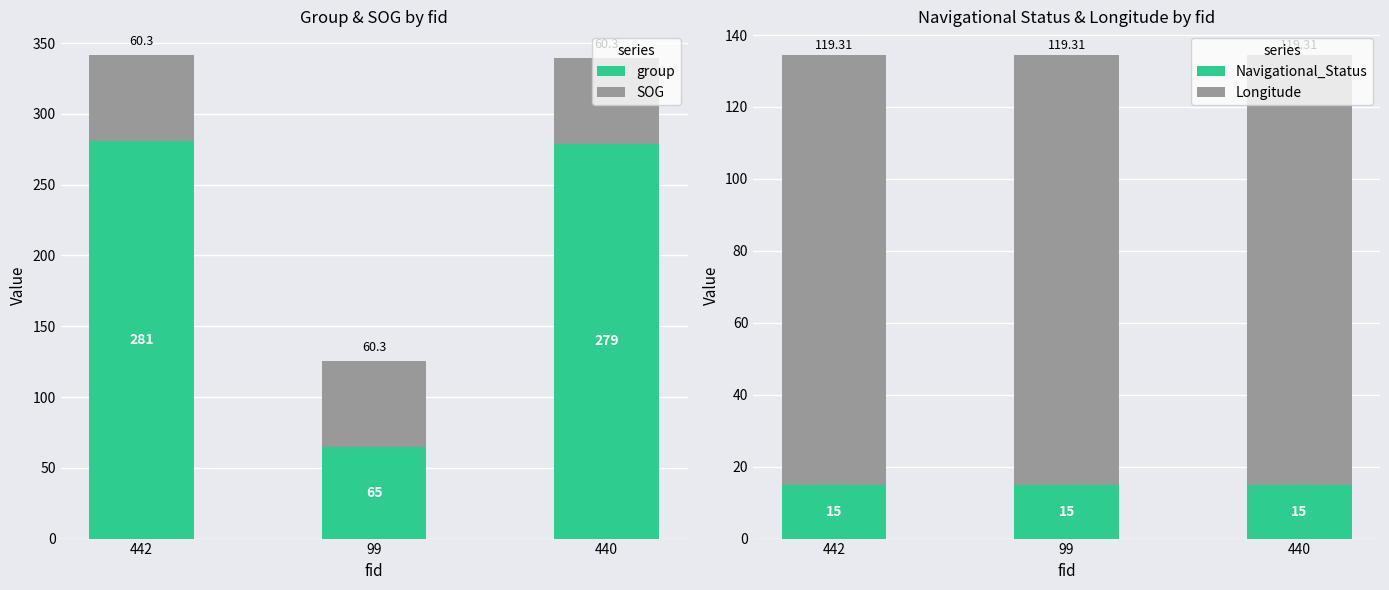

Which series has the widest spread of values?

group